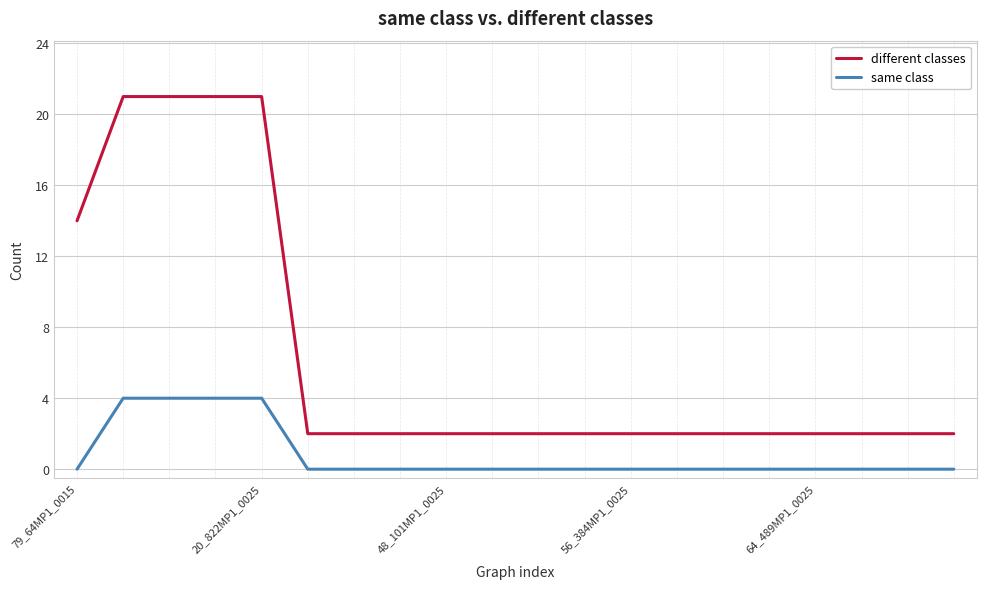

How many same class values are between 0 and 1?

16